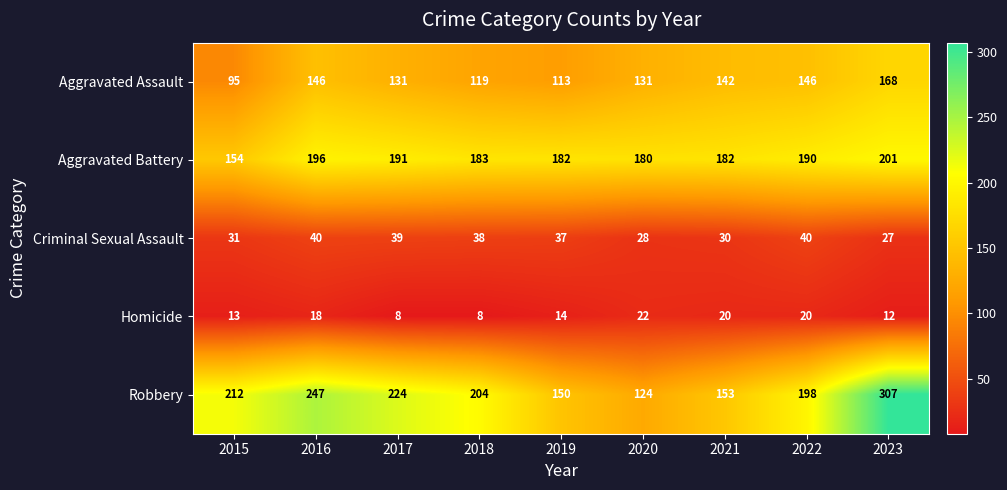

Rank the series at 2018 from highest to lowest value.

Robbery, Aggravated Battery, Aggravated Assault, Criminal Sexual Assault, Homicide